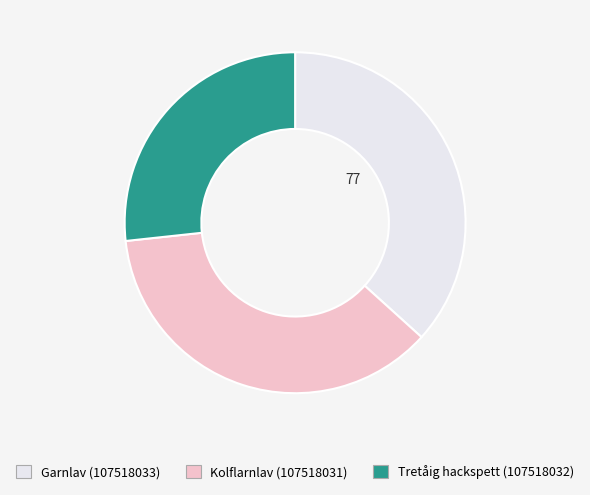

Does any single category account for the majority?

No